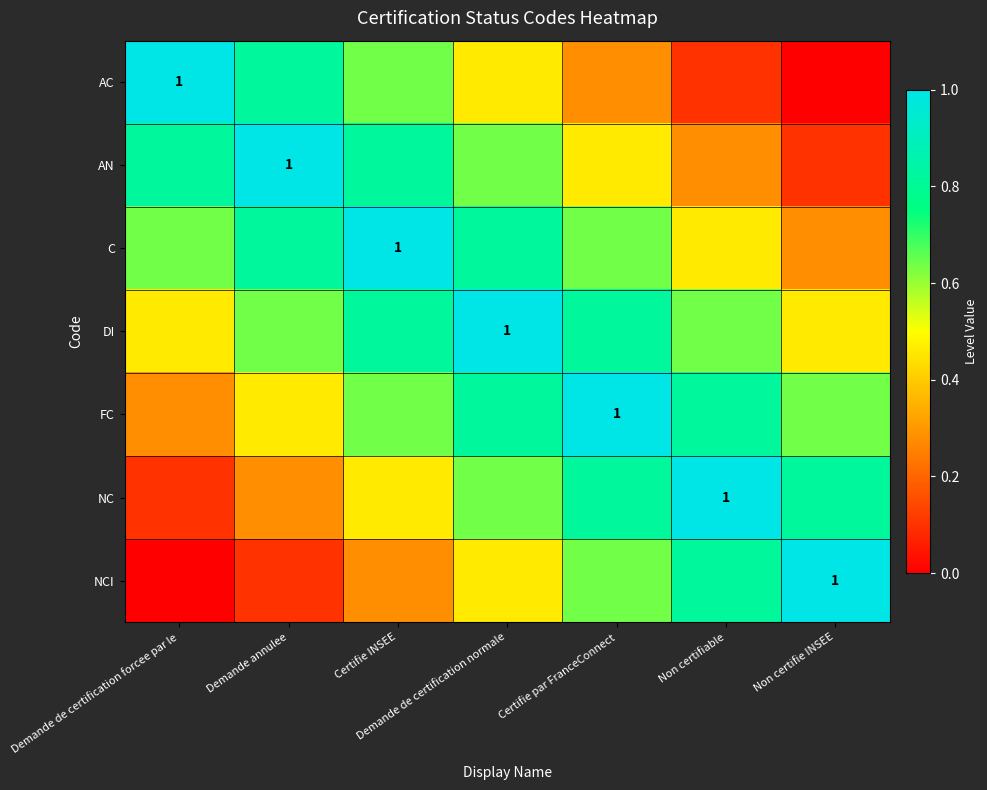

Which label corresponds to the largest value in the chart?

Demande de certification forcee par le